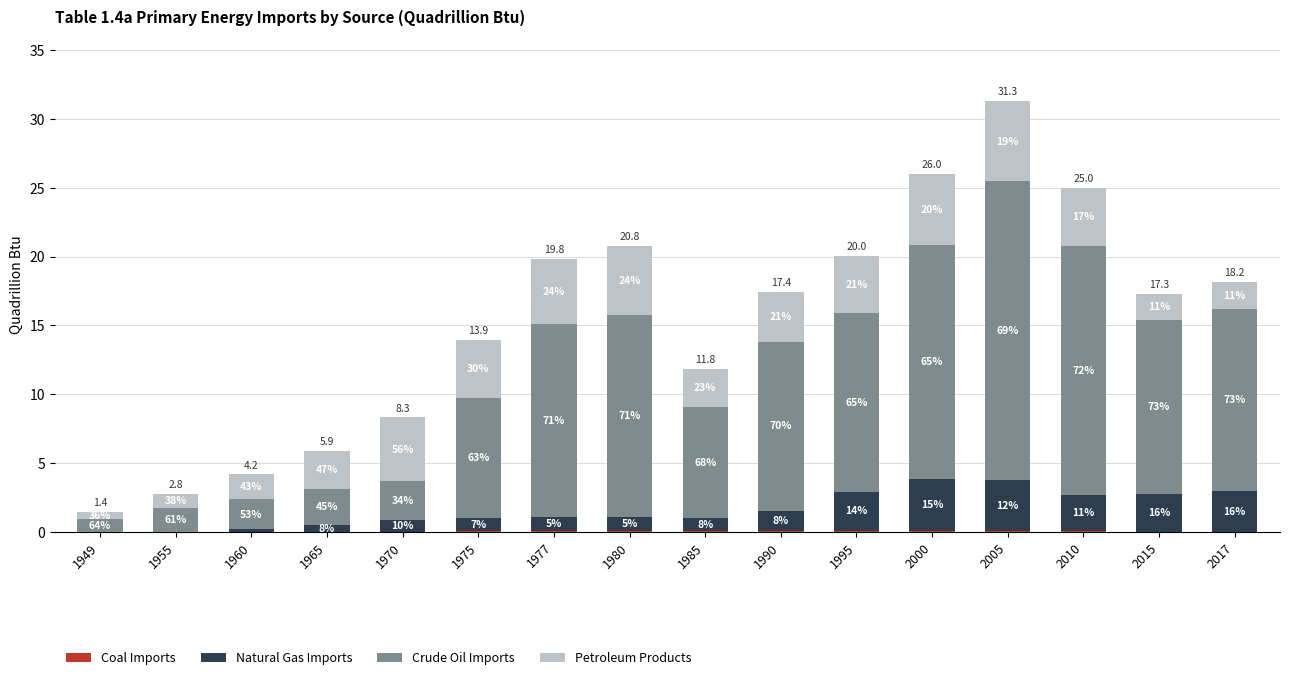

At which label is Coal Imports closest to 0?

1970